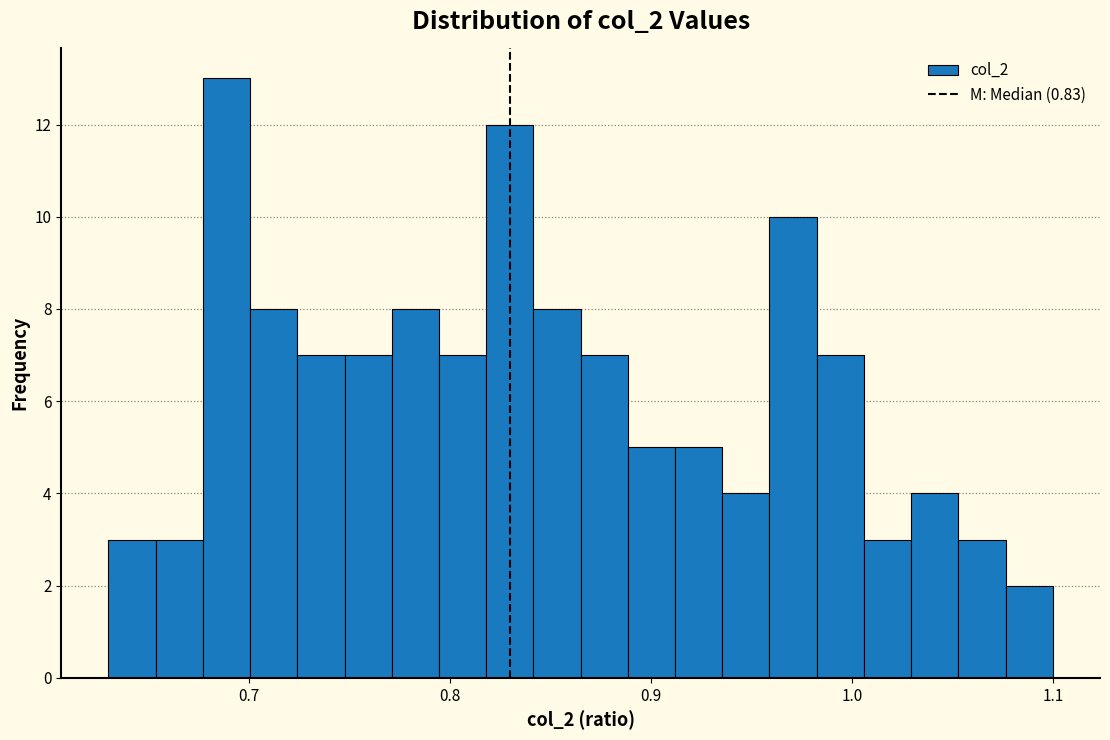

Around what value on the x-axis is the tallest bar? Give the approximate position of its centre, as read against the axis.

0.69